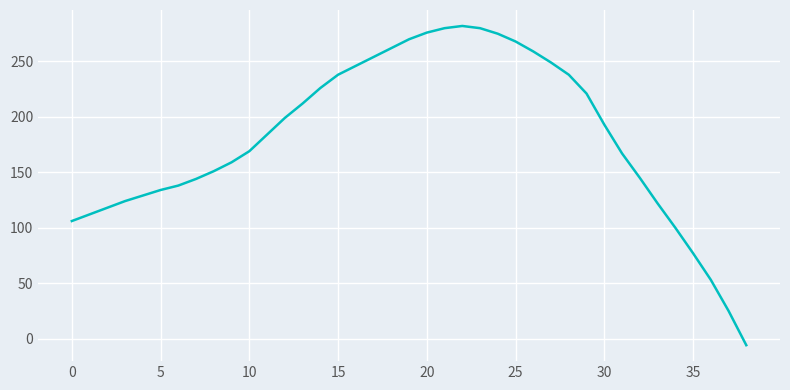

What is the difference between the maximum and minimum values?

288